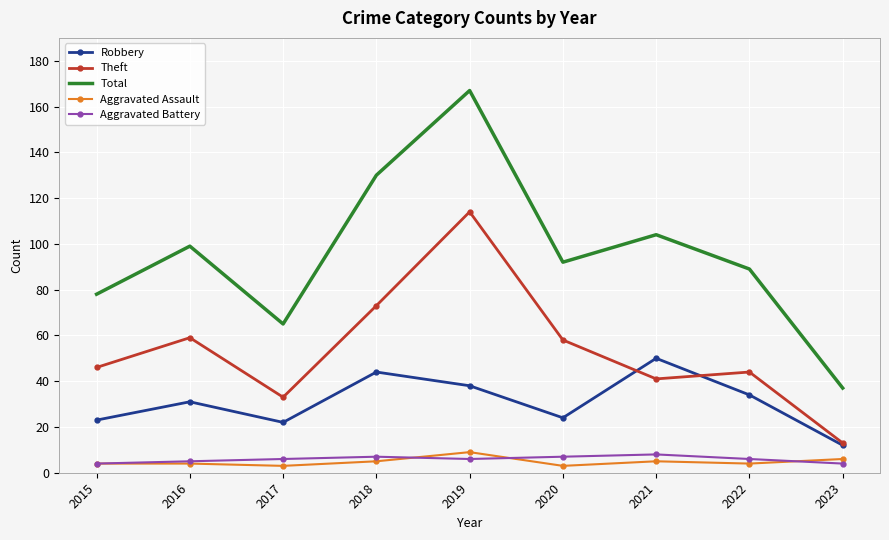

Reading right to left, what are all the values shown in this chart?

Robbery: 12	34	50	24	38	44	22	31	23
Theft: 13	44	41	58	114	73	33	59	46
Total: 37	89	104	92	167	130	65	99	78
Aggravated Assault: 6	4	5	3	9	5	3	4	4
Aggravated Battery: 4	6	8	7	6	7	6	5	4